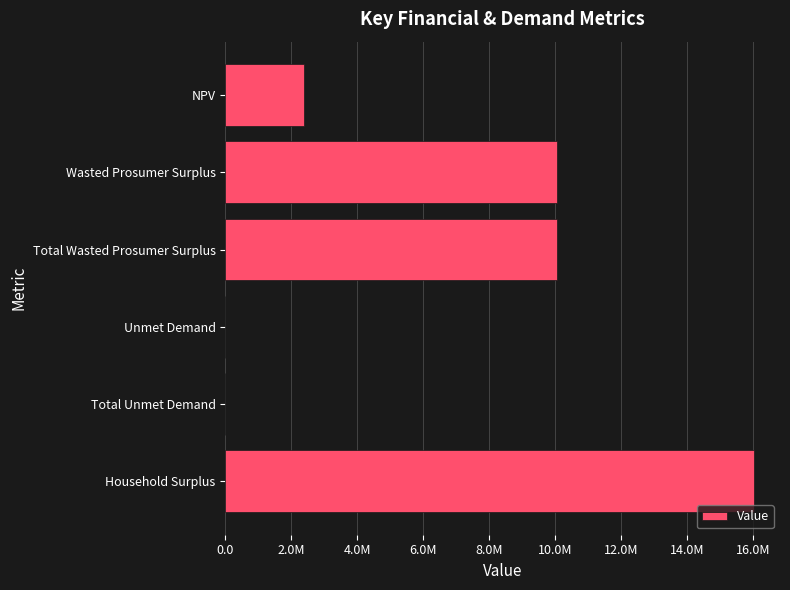

What is the difference between the maximum and minimum values?

16014202.9